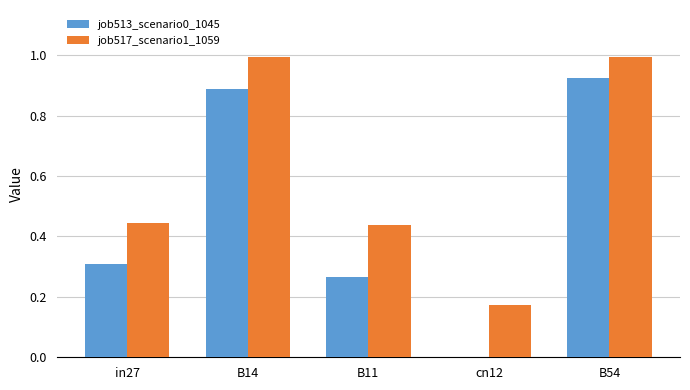

Is it true that job513_scenario0_1045 equals 0.9 at B14?

True